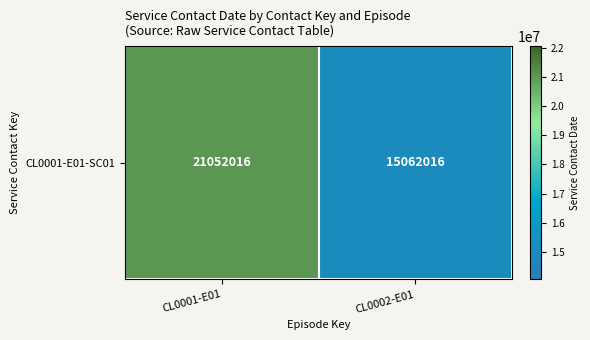

Rank the categories by value from highest to lowest.

CL0001-E01, CL0002-E01